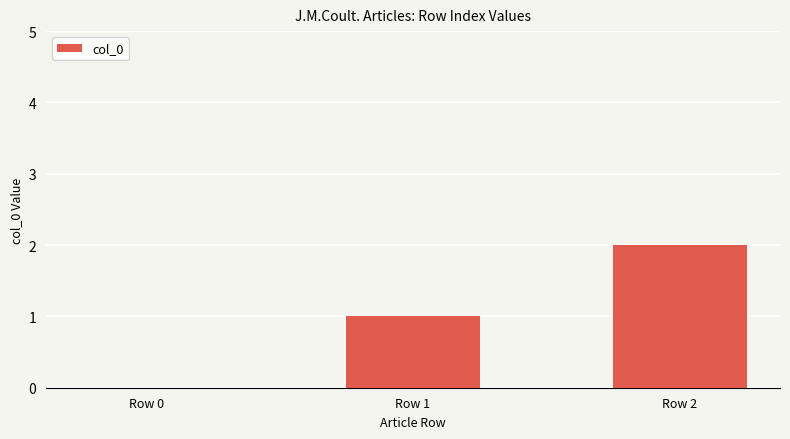

How many values are between 0 and 2?

3